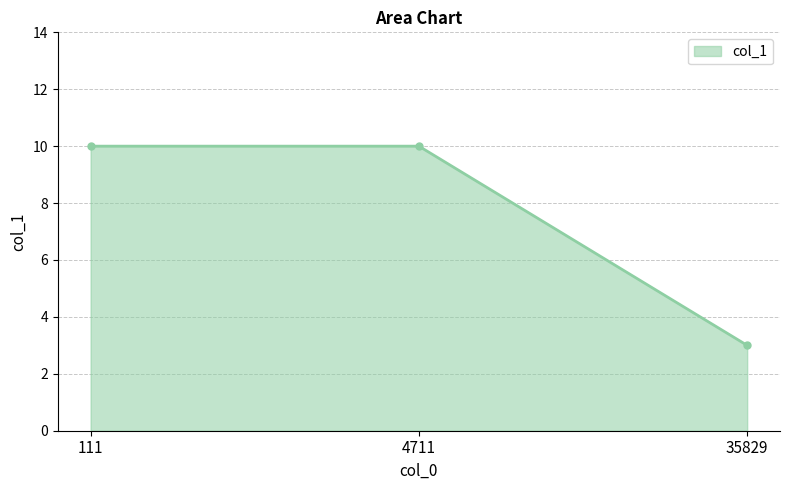

Approximately how many times larger is the value at 4711 compared to 111?

1.0